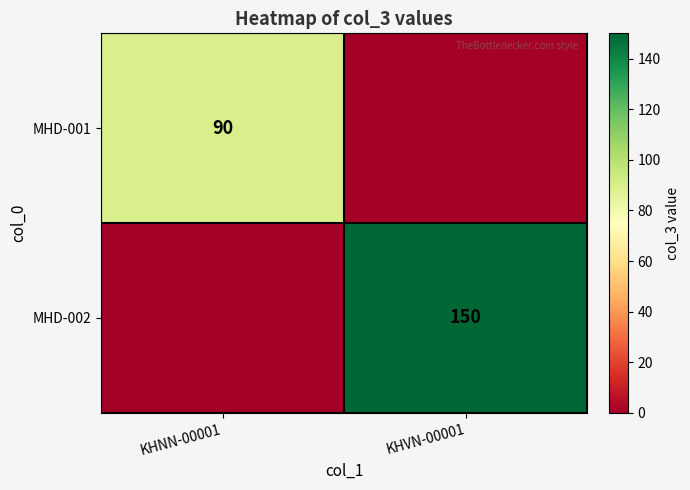

What is the maximum value shown in the chart?

150